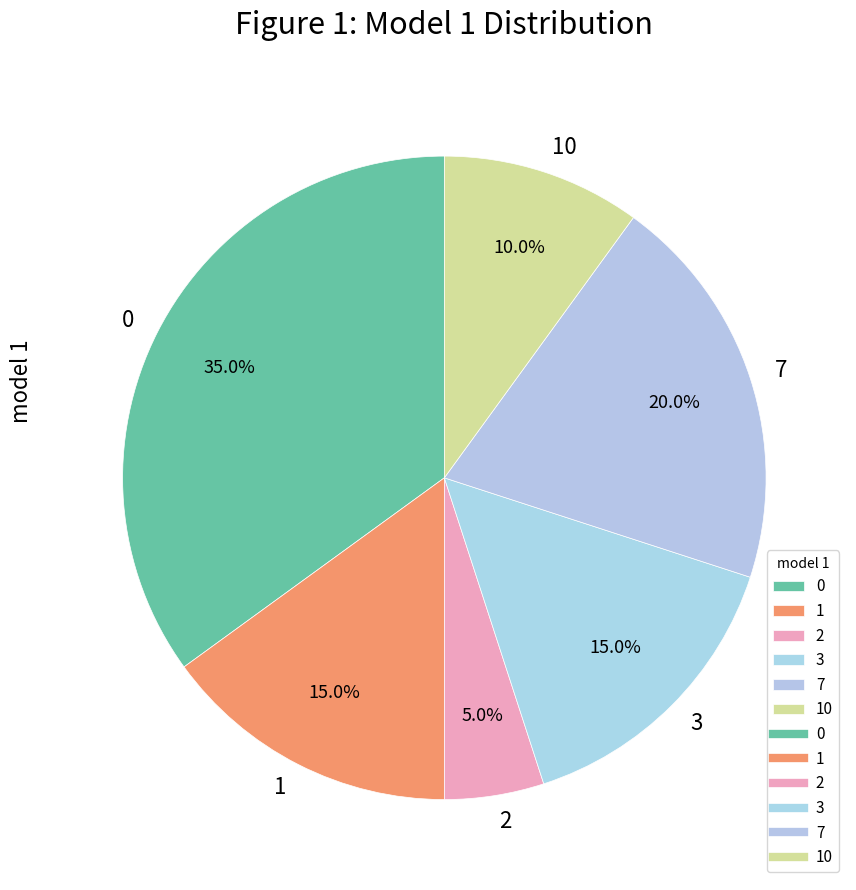

Between 3 and 2, which is larger?

3